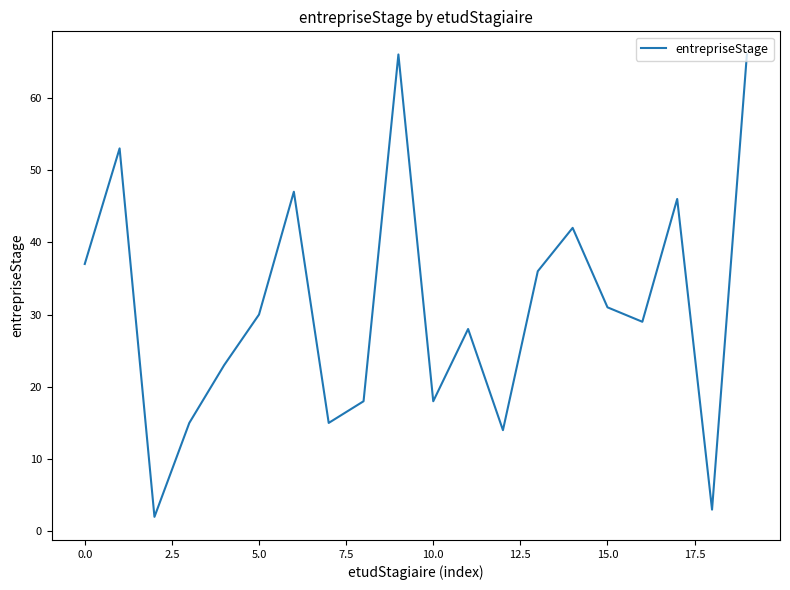

What is the greatest value displayed?

66